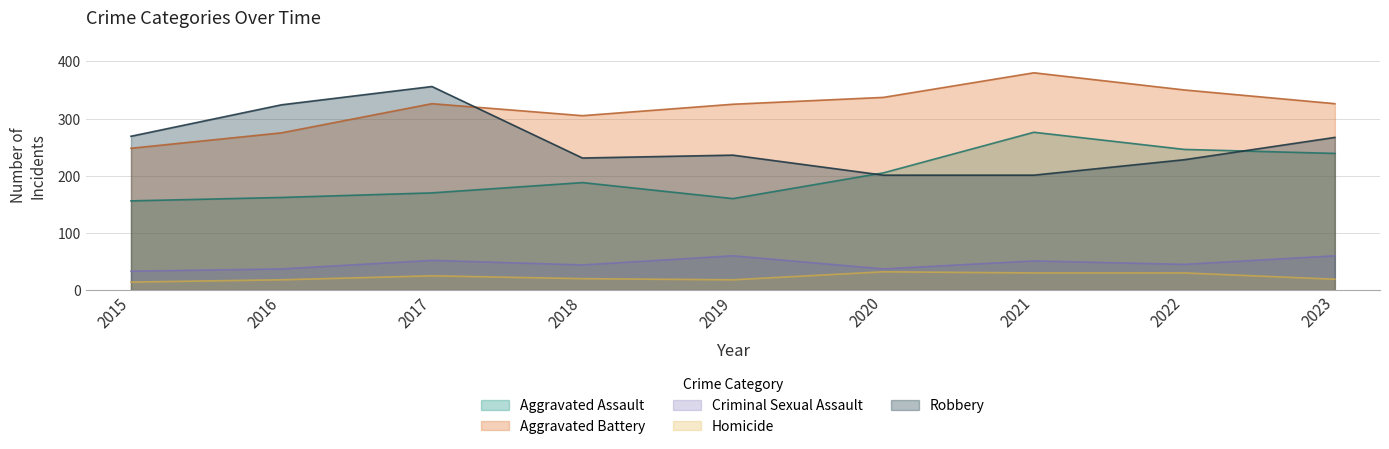

True or false: Homicide and Aggravated Assault intersect in this chart.

False